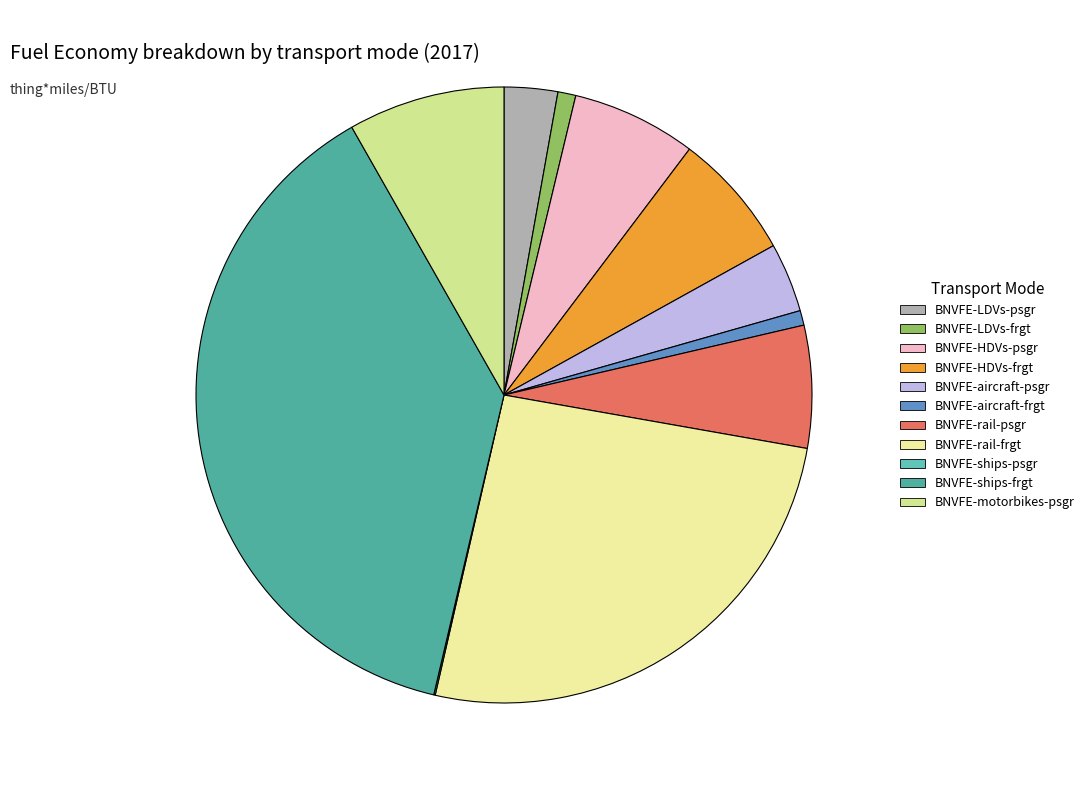

What portion of the pie excludes BNVFE-rail-psgr?

93.6%